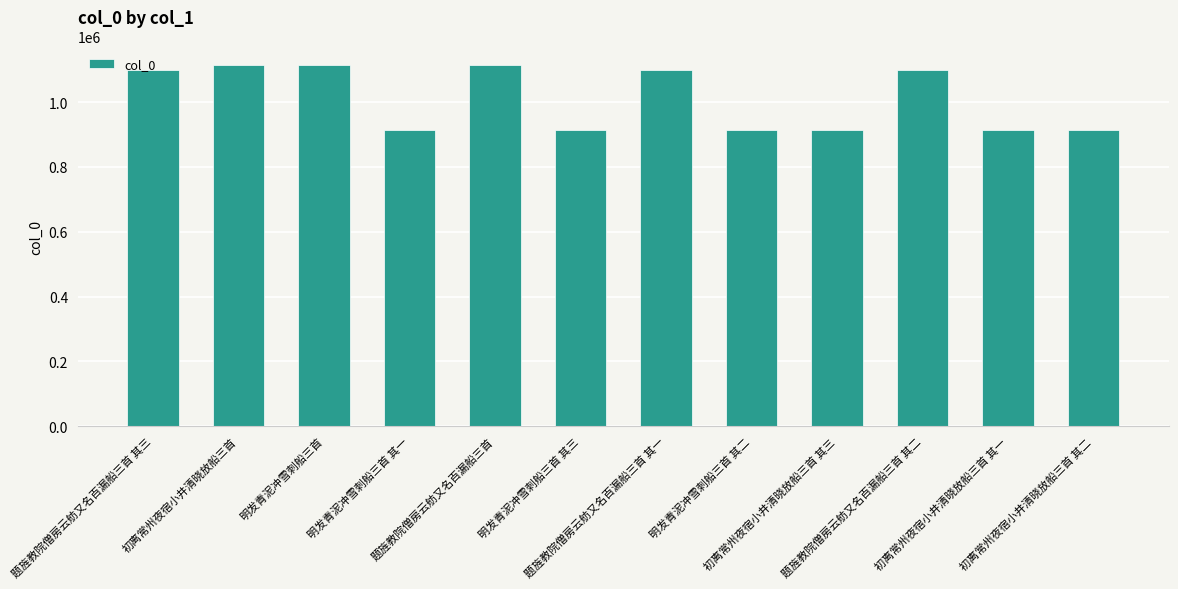

What is the maximum value shown in the chart?

1115561